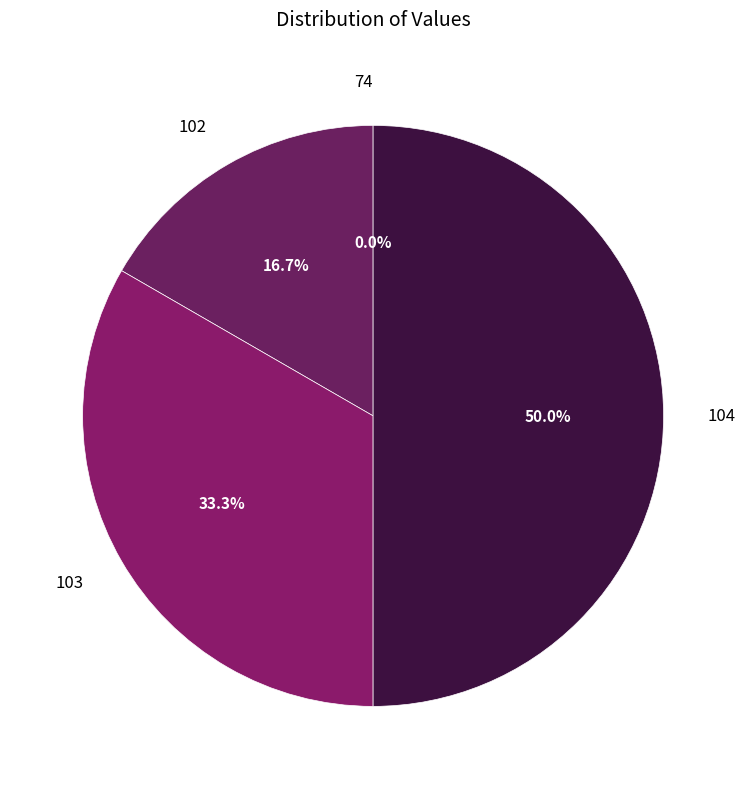

What portion of the pie excludes 104?

50.0%